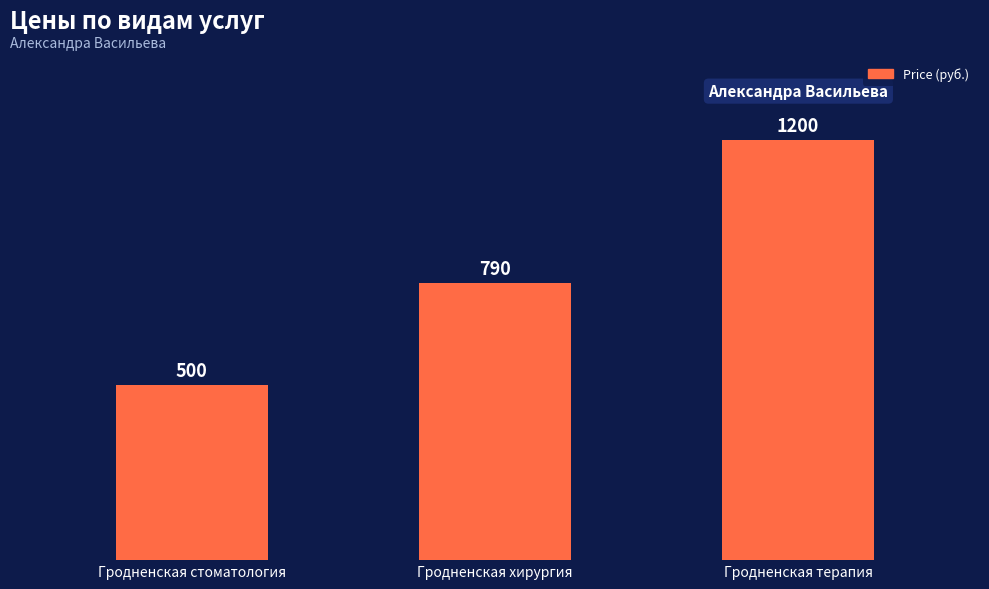

The value at Гродненская терапия is 1200. True or false?

True